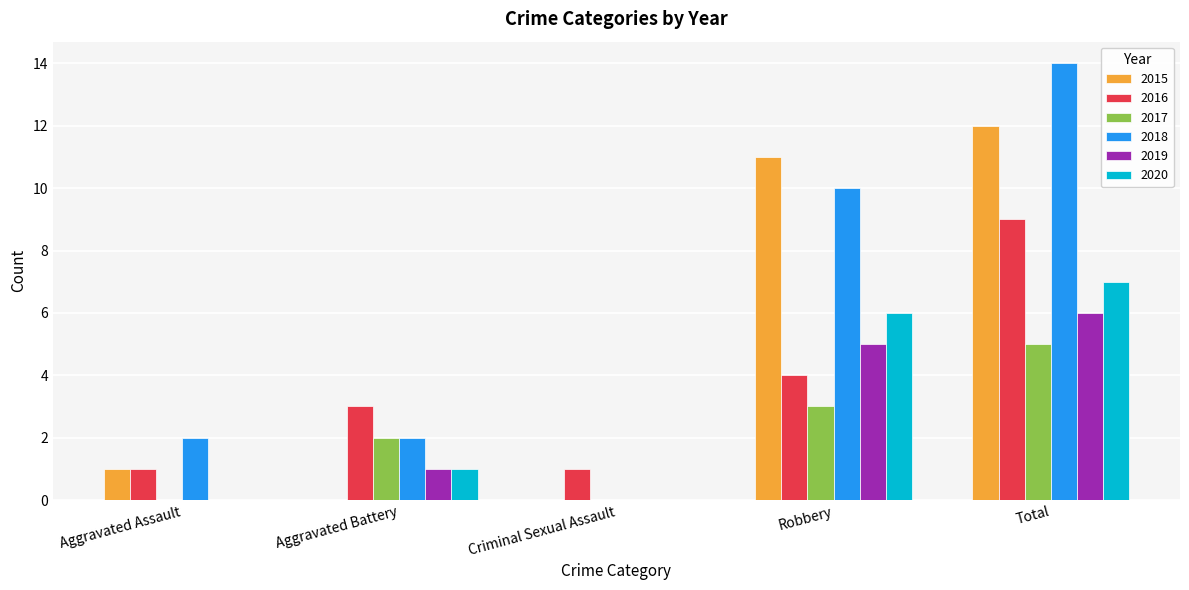

What is the sum of the 2015 values at Aggravated Battery and Robbery?

11